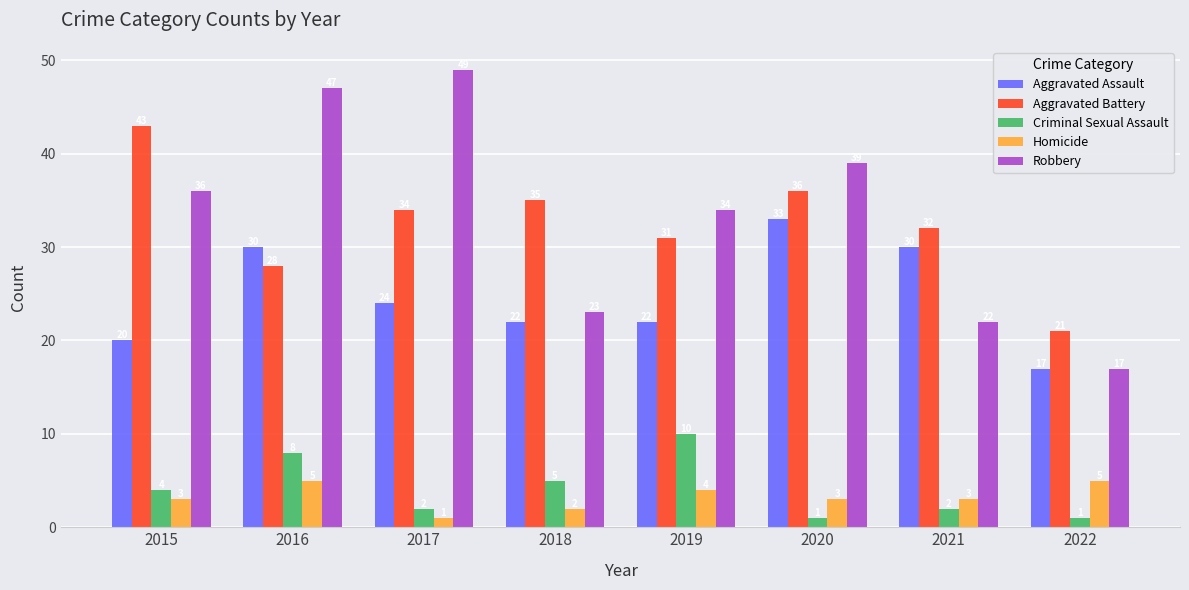

What is the difference between the second highest and second lowest values in the Criminal Sexual Assault series?

7